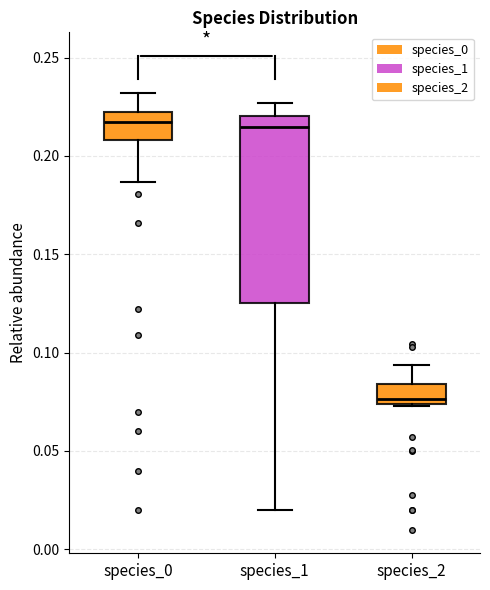

Which box is the tallest, from its lower edge to its upper edge?

species_1